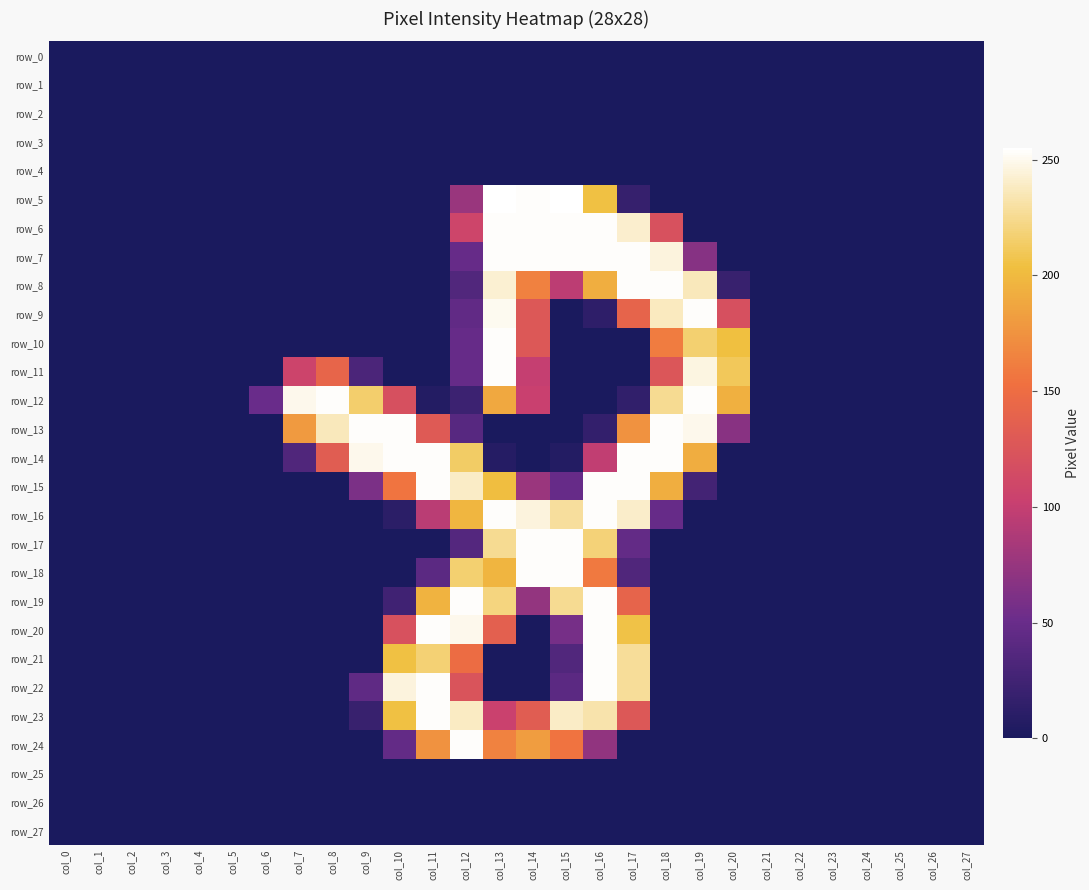

How many positive values does the row_11 series have?

9